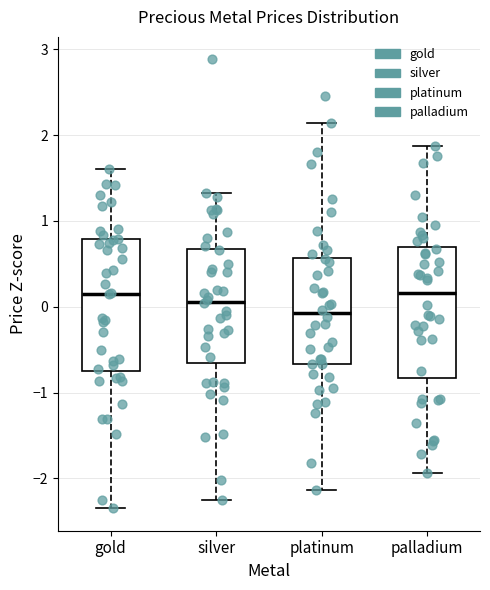

Reading left to right, read every box against the y-axis: the position of its median line, the range the box covers, and the ends of its whiskers. The values are not printed on the chart, so give them approximately, as read against the axis.

gold: median 0.2, box -0.7 to 0.8, whiskers -2.3 to 1.6
silver: median 0.1, box -0.7 to 0.7, whiskers -2.3 to 1.3
platinum: median -0.1, box -0.7 to 0.6, whiskers -2.1 to 2.1
palladium: median 0.2, box -0.8 to 0.7, whiskers -1.9 to 1.9